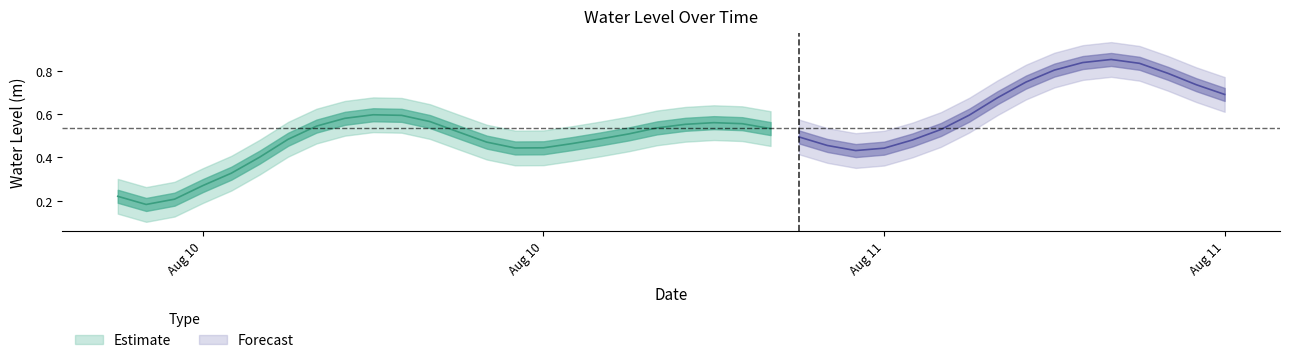

What is the change in value from 2023-08-10 19:00:00 to 2023-08-11 02:00:00?

-0.1